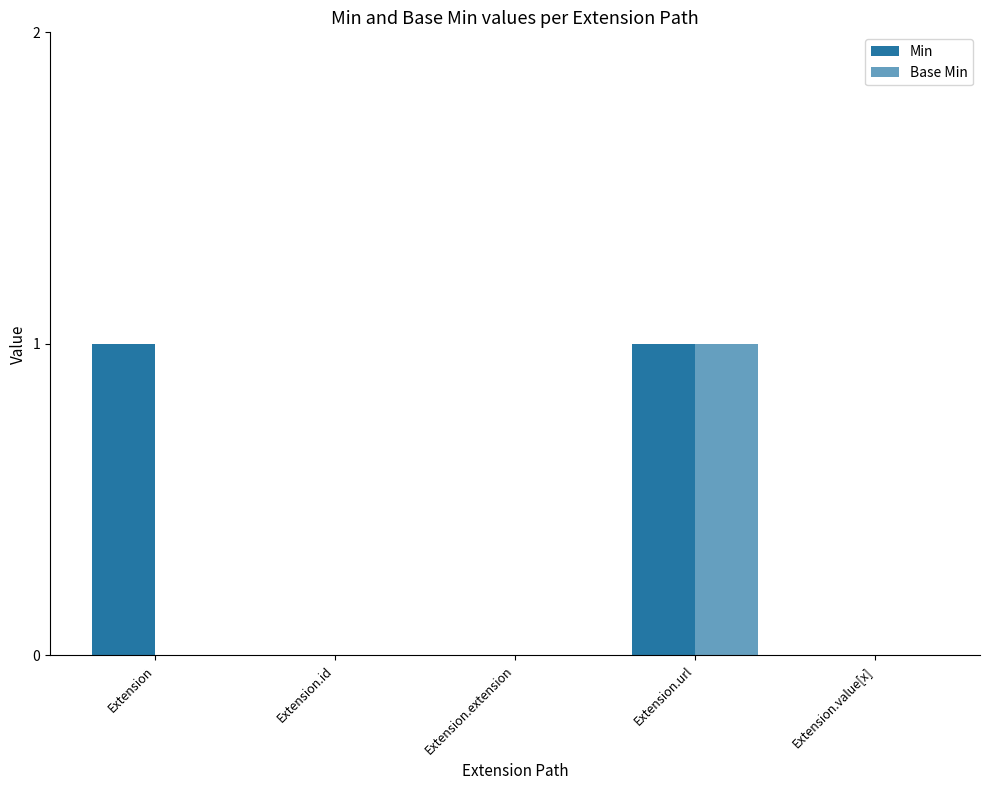

Which series changed the most between Extension.extension and Extension.value[x]?

Min